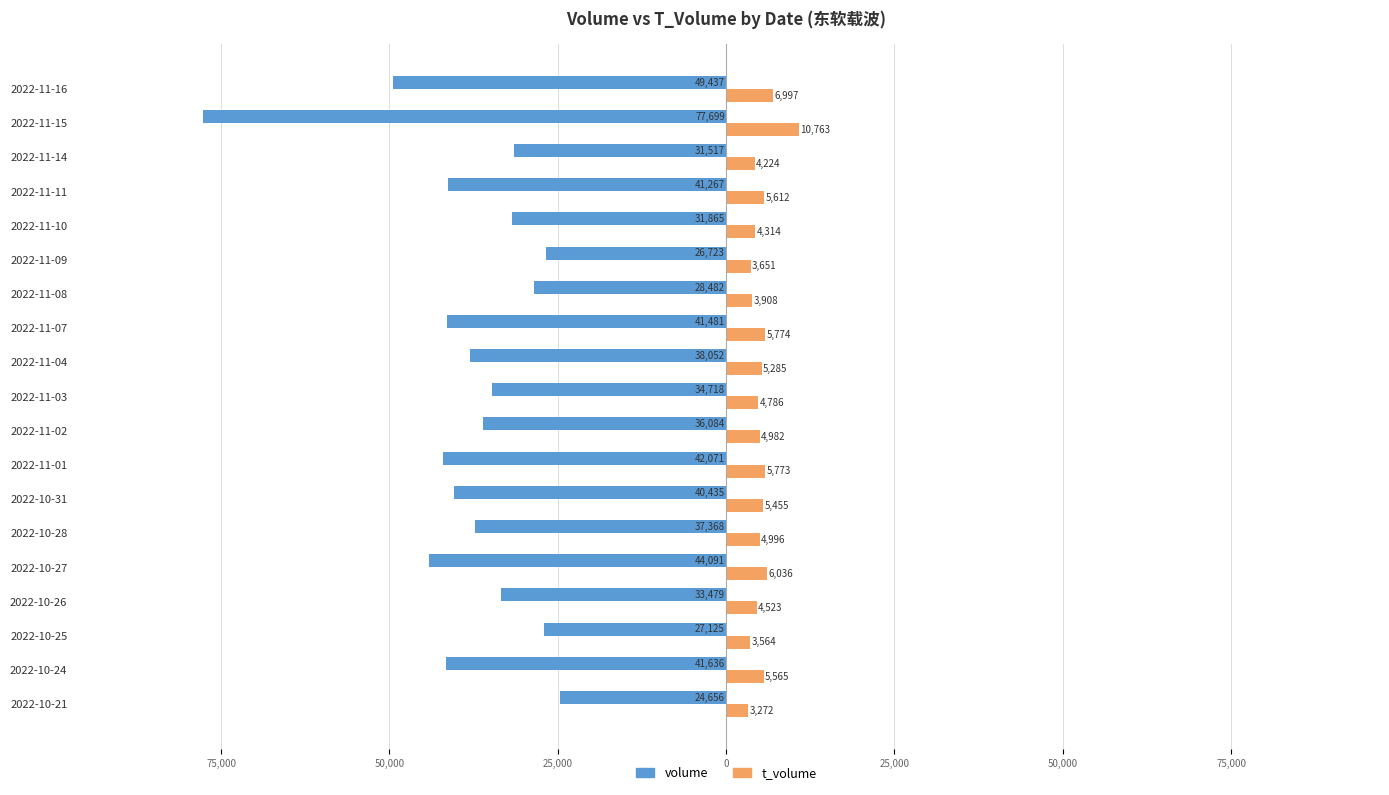

What are all the series names shown in the legend?

volume, t_volume